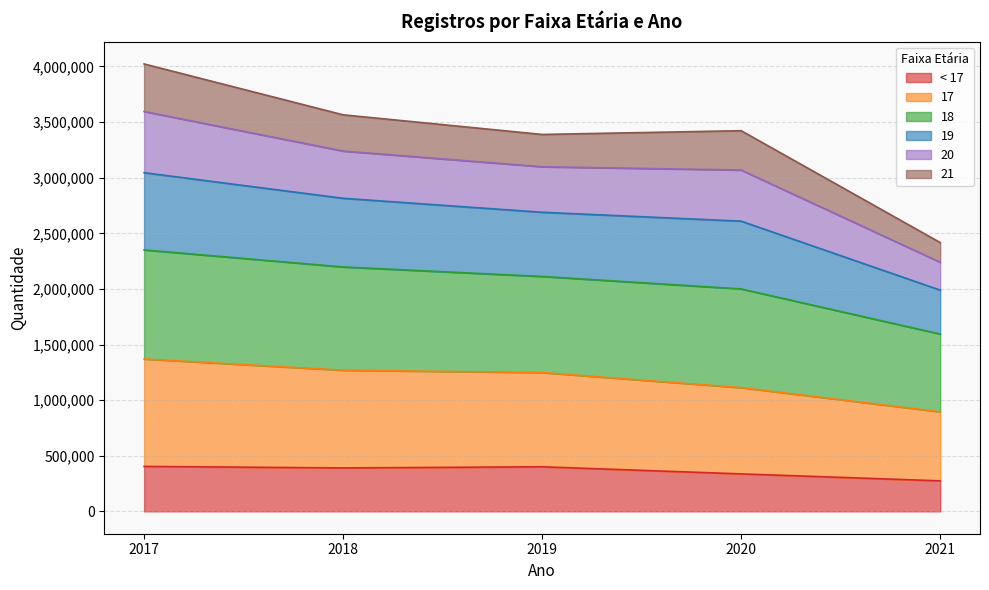

What is the total value across all series at 2021?

2416932